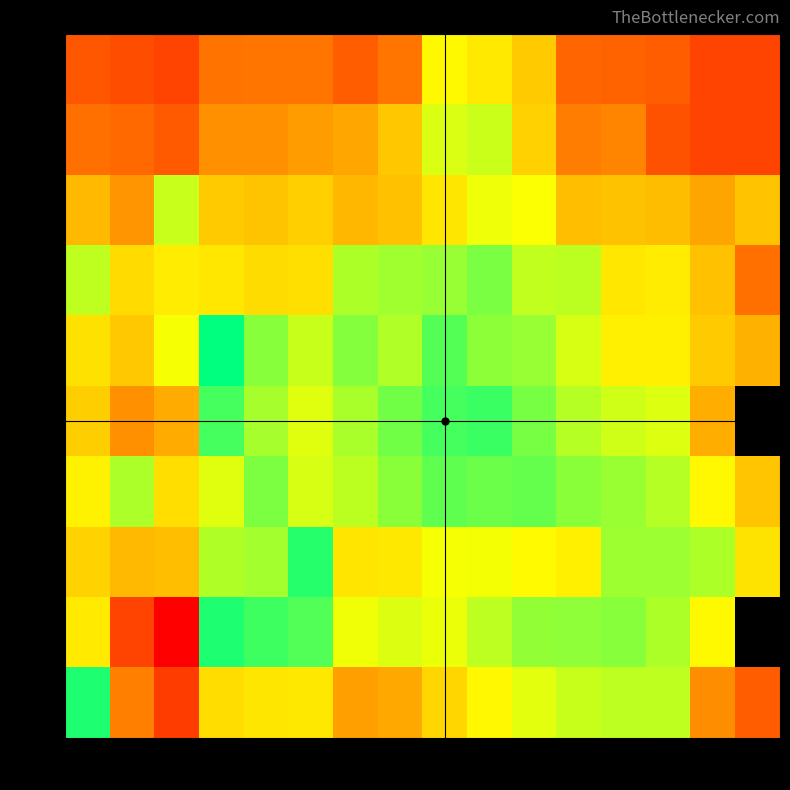

What is the spread (max minus min) of values at c9?

1645